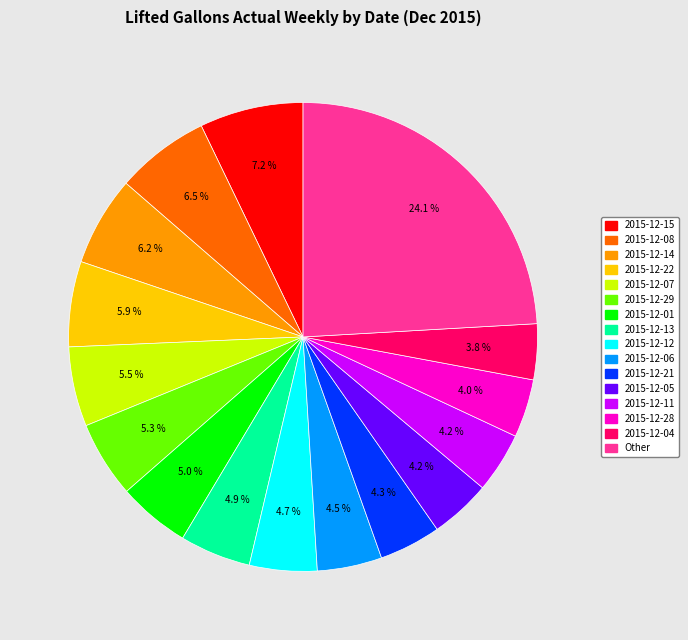

Does any single category account for the majority?

No